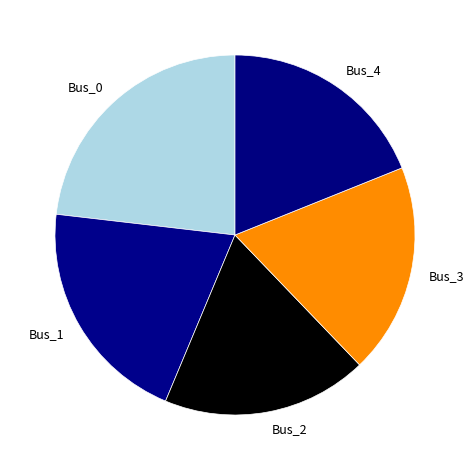

Count the number of slices in the pie.

5